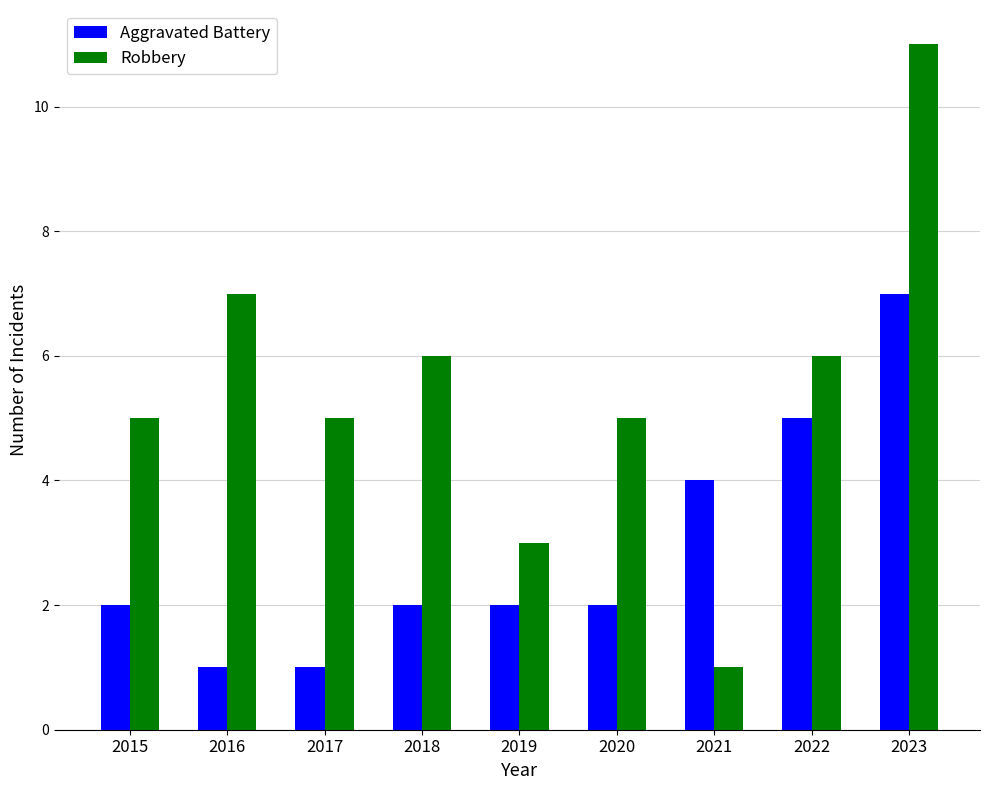

At how many categories does at least one series exceed 1?

9